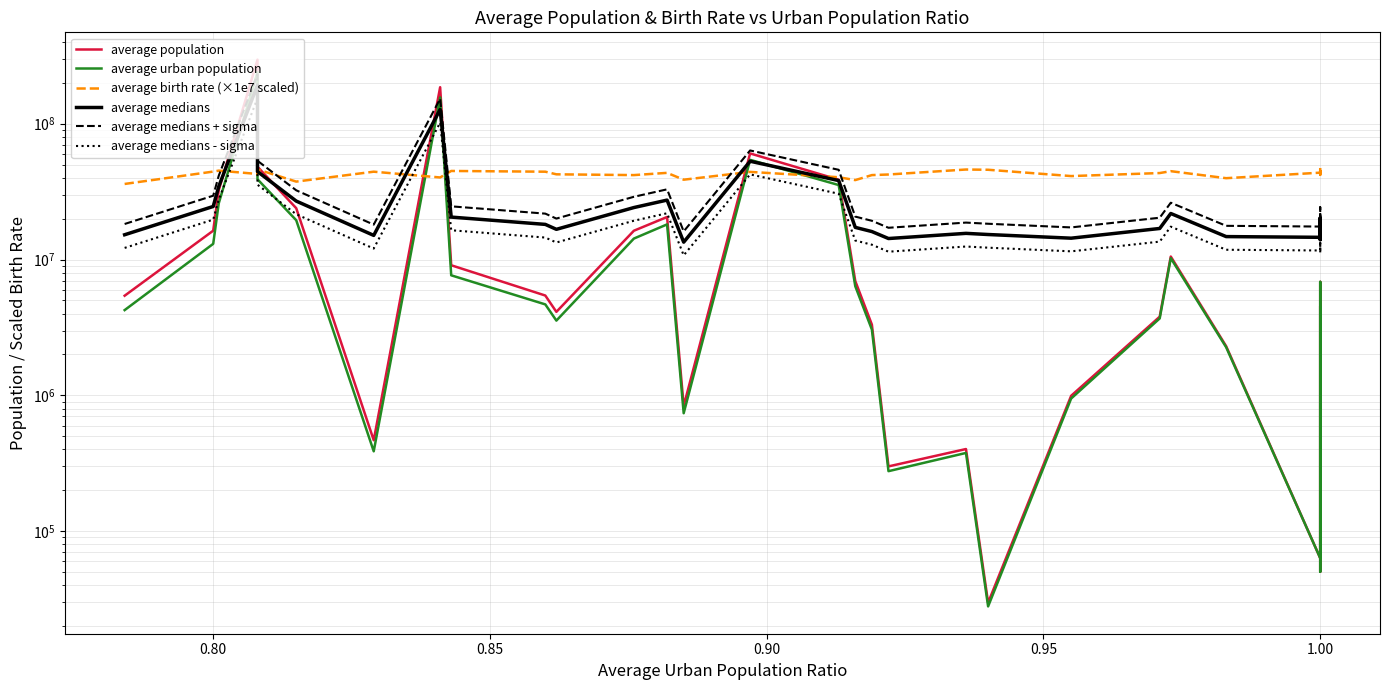

In average birth rate (×1e7 scaled), how many points are higher than both neighbors (excluding endpoints)?

9